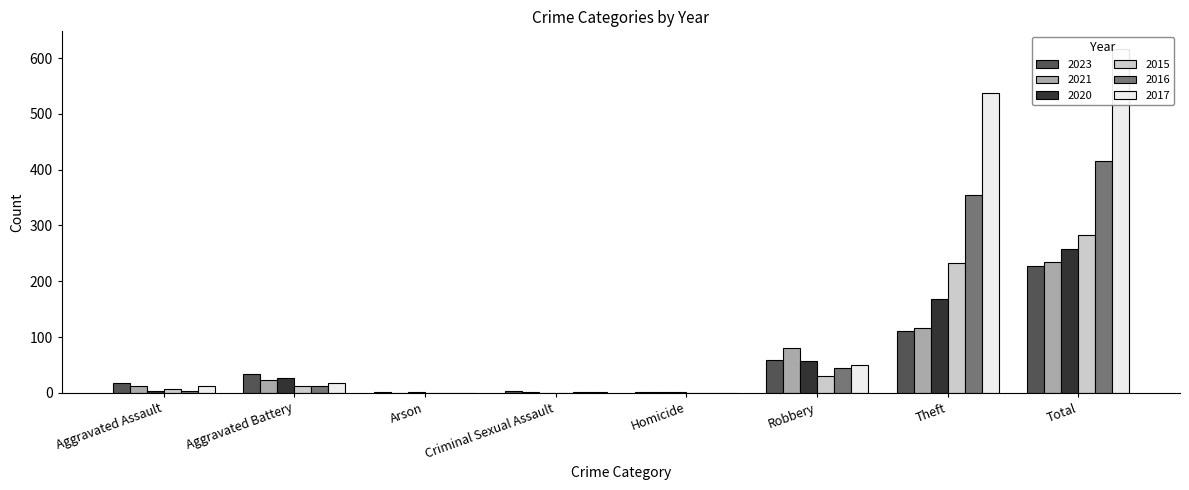

Which series changed the most between Aggravated Assault and Arson?

2023